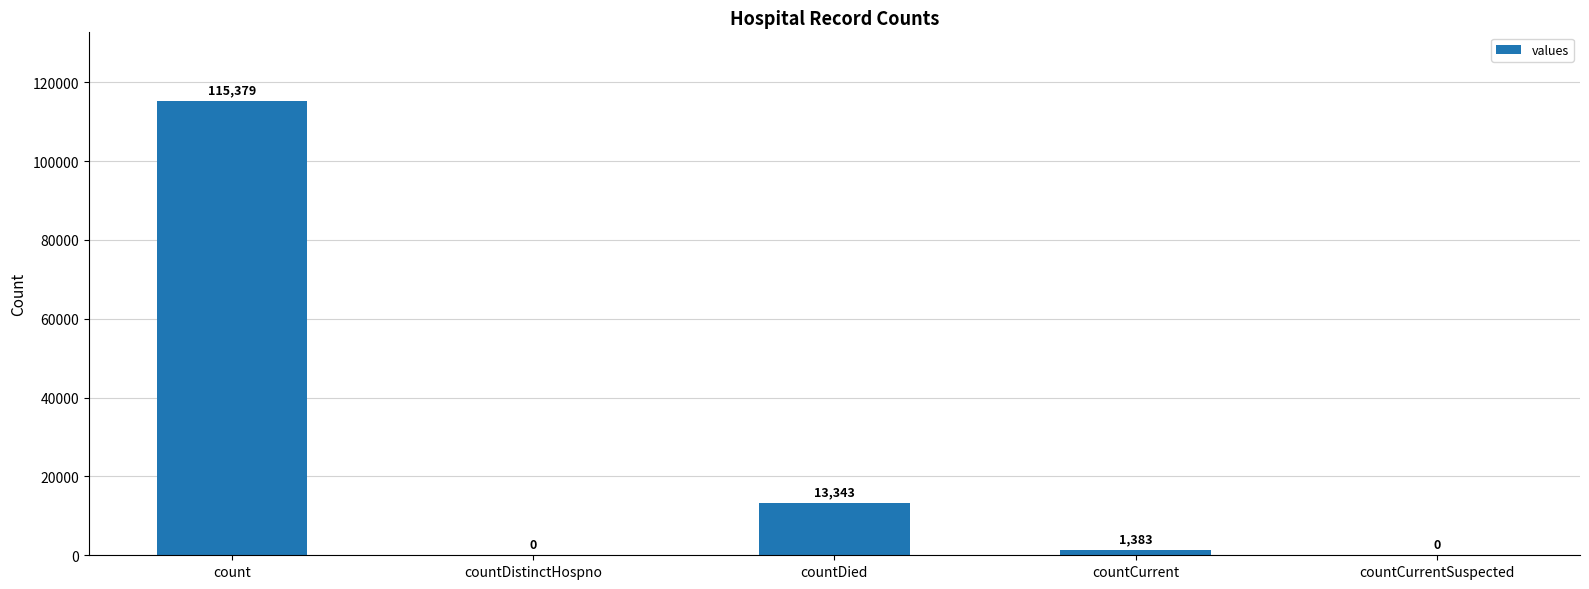

Is it true that the value at countDied is 13343?

True